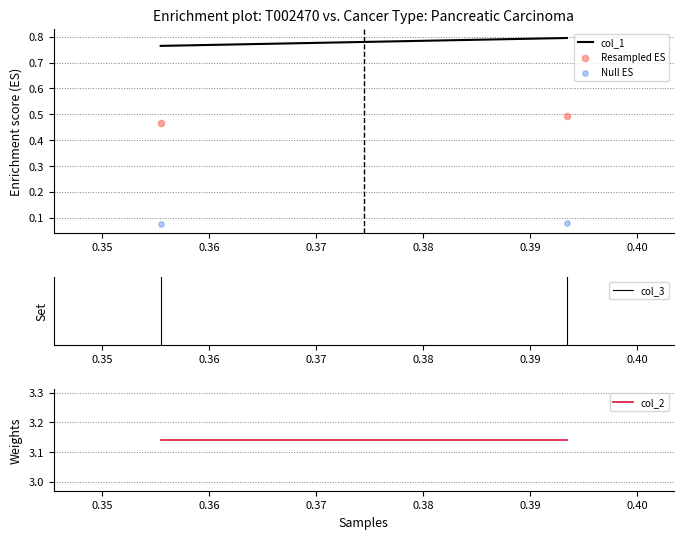

Which series has the widest spread of Y values?

Resampled ES